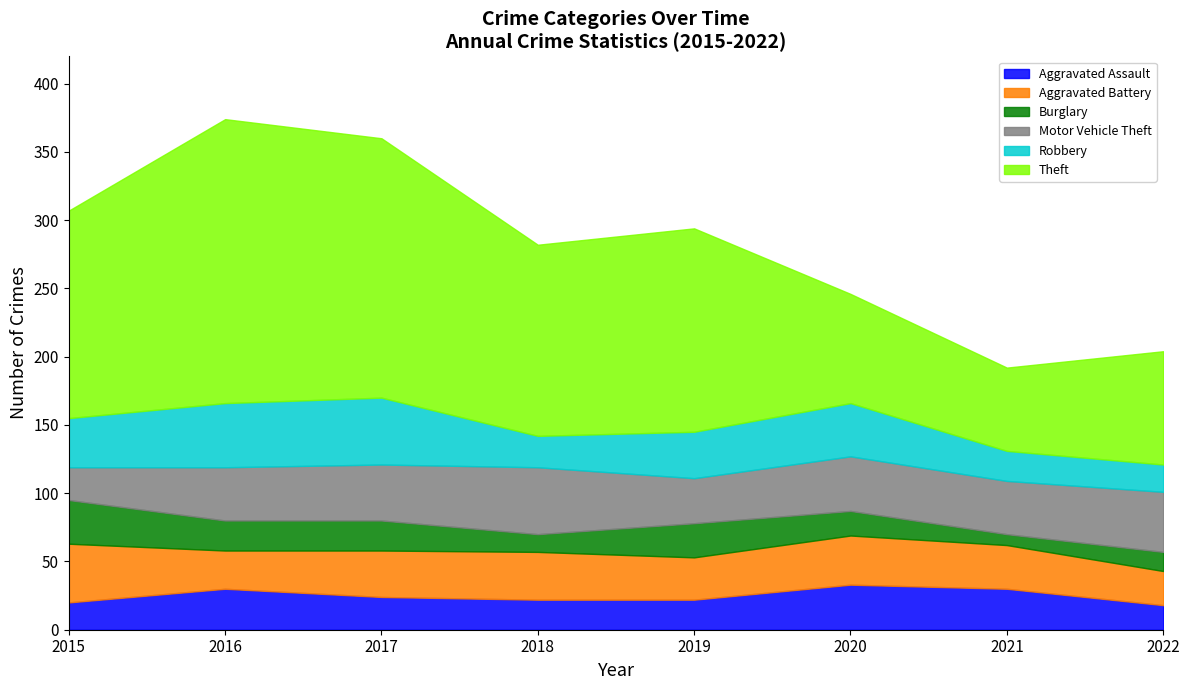

Which series has the largest range (max minus min)?

Theft